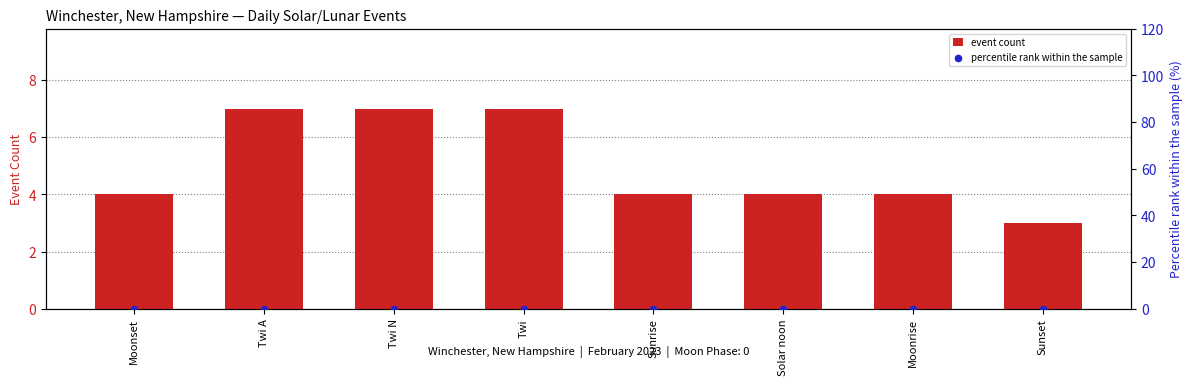

At how many categories does at least one series exceed 3?

7